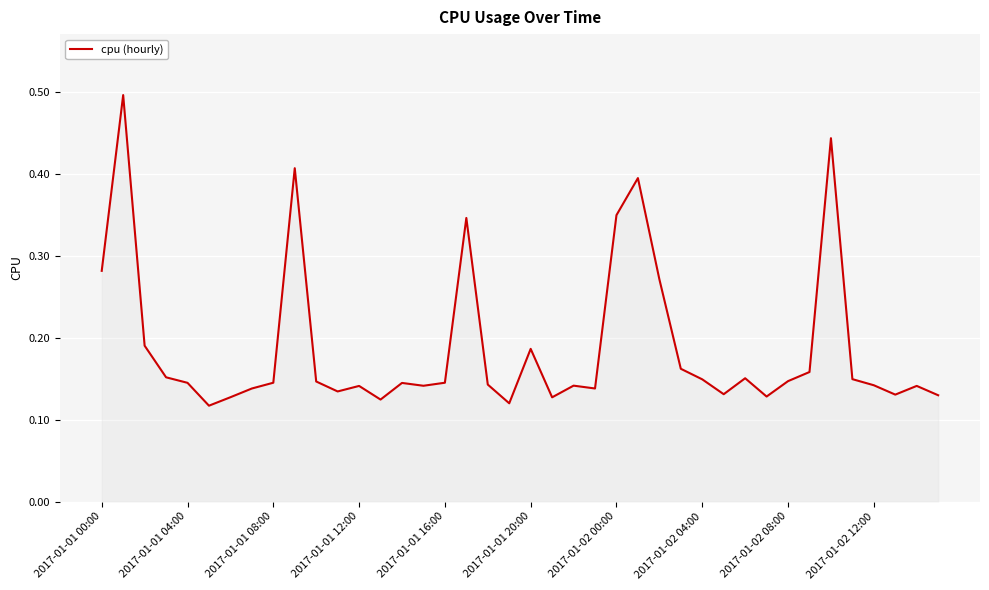

What is the greatest value displayed?

0.5